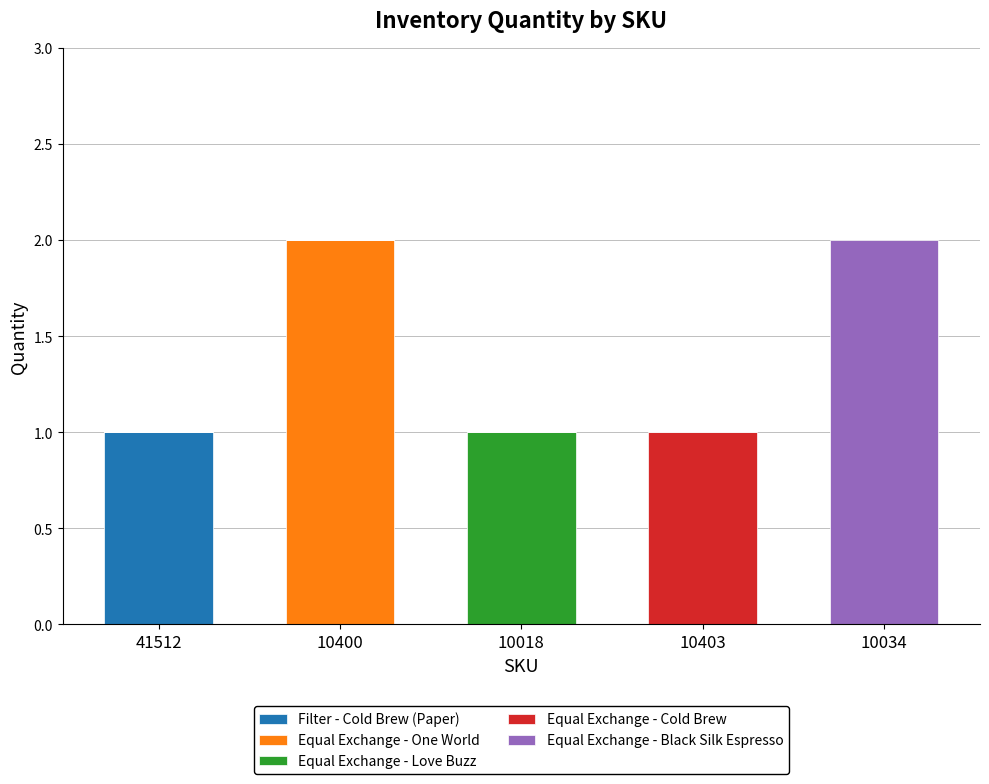

The Filter - Cold Brew (Paper) series shows 1 at 10403. True or false?

False